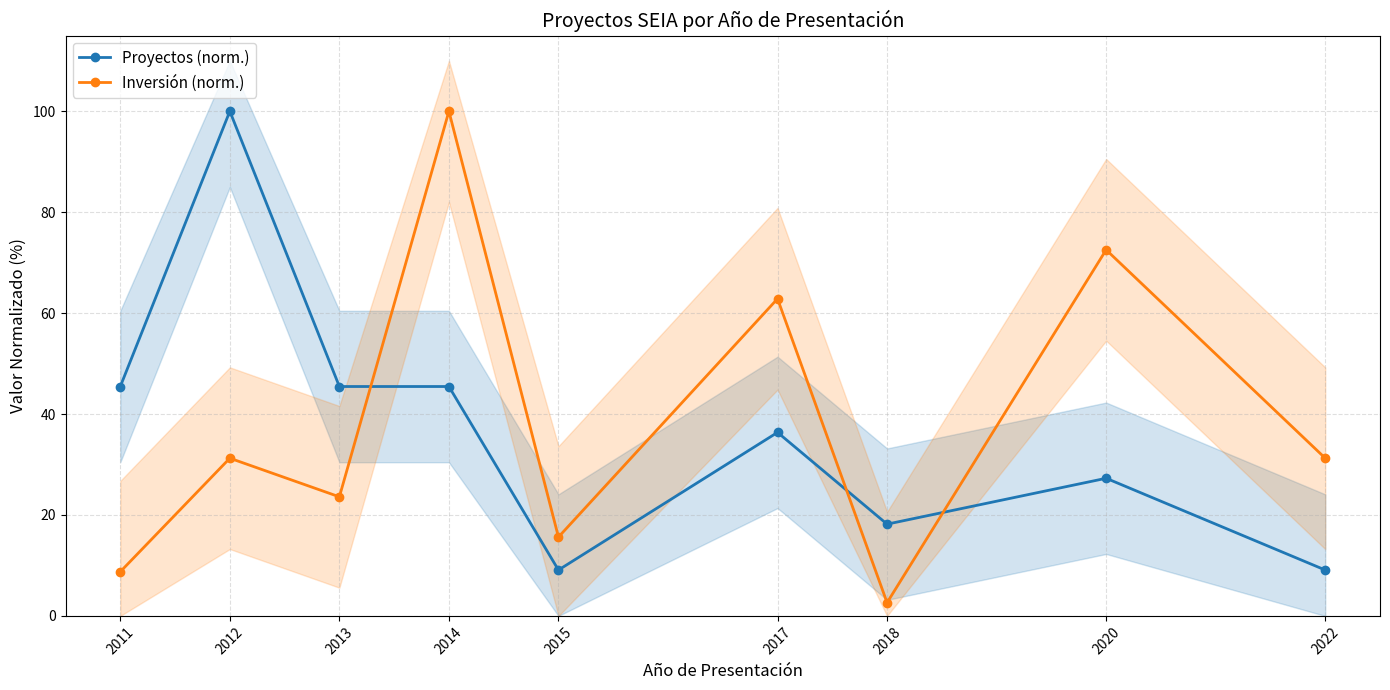

Count the number of categories in the chart.

9